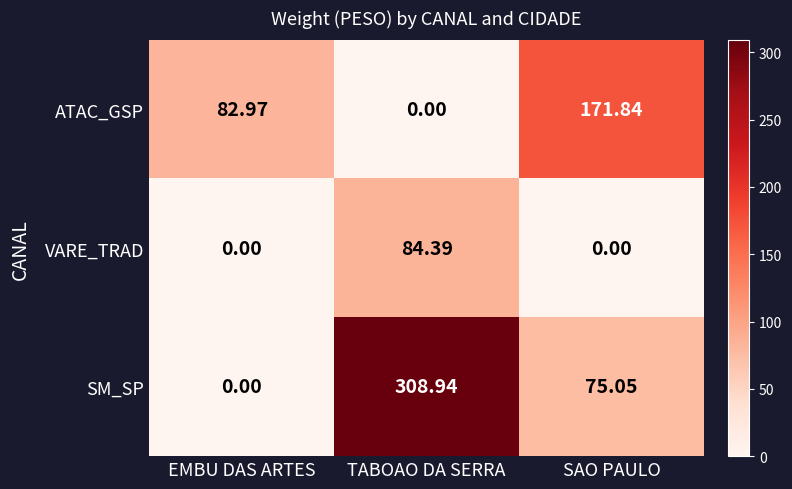

At which category is the sum across all series the highest?

TABOAO DA SERRA